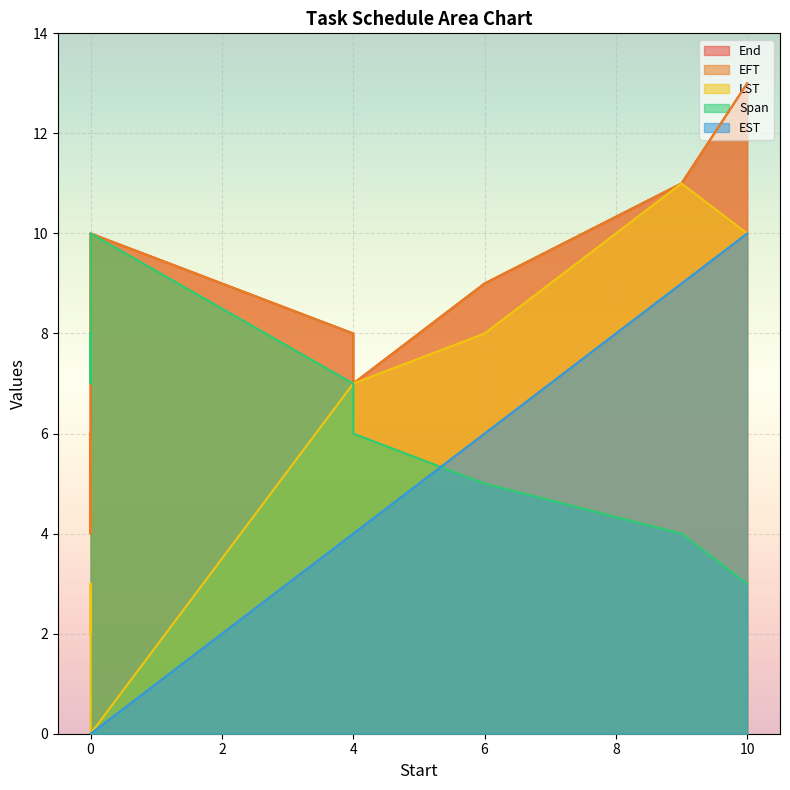

What is the spread (max minus min) of values at 6?

4